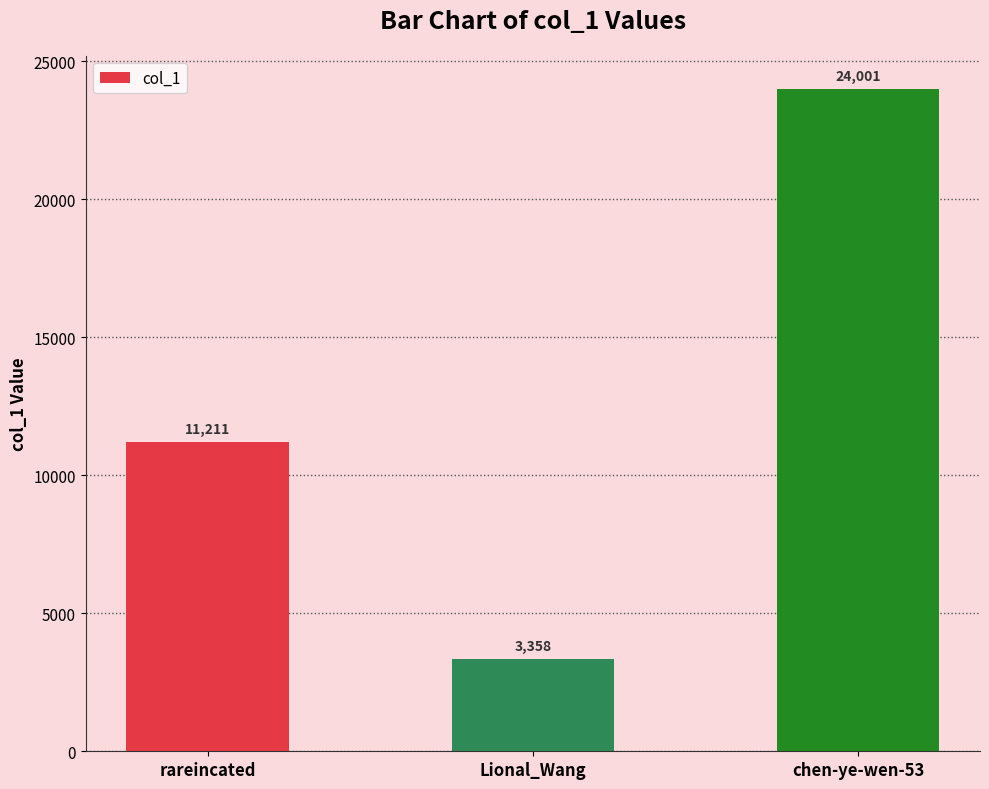

Approximately how many times larger is the value at chen-ye-wen-53 compared to Lional_Wang?

7.1